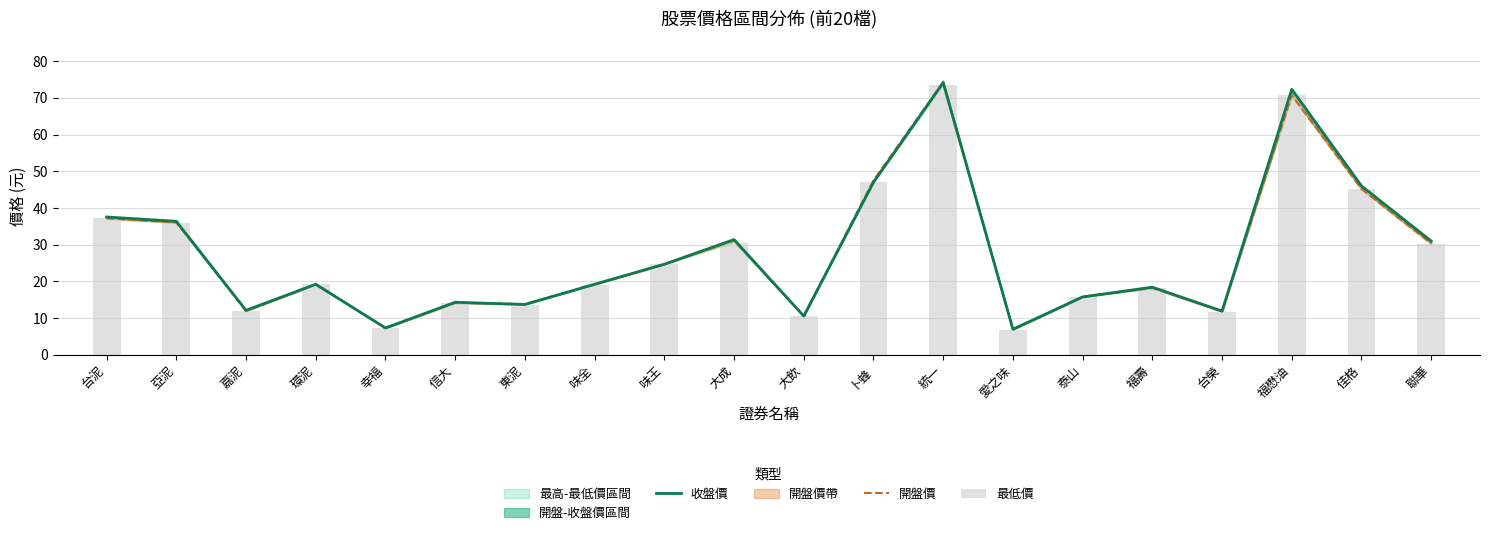

What is the value of the 開盤價 bar at the 2nd from the left?

36.1